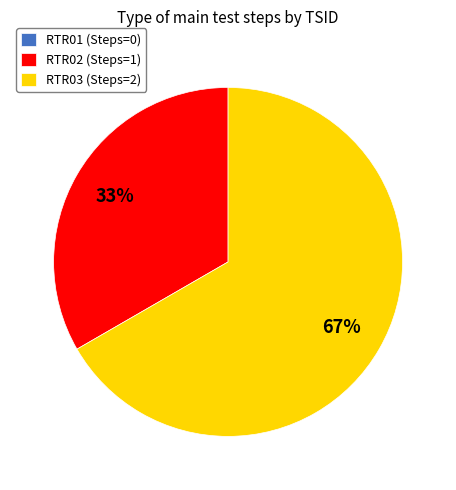

To the nearest percent, what is the average slice percentage?

33%